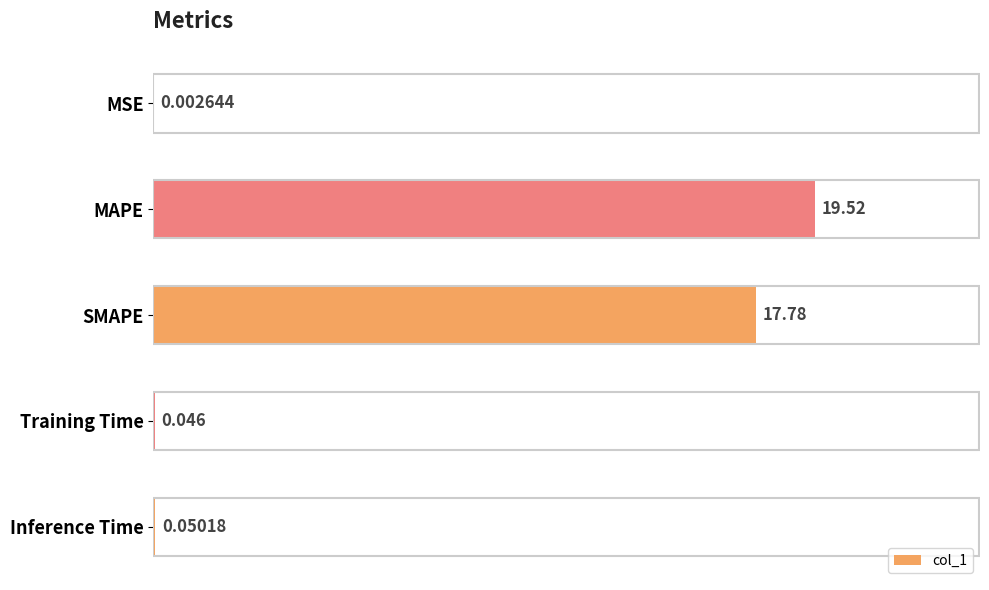

Count the number of categories in the chart.

5